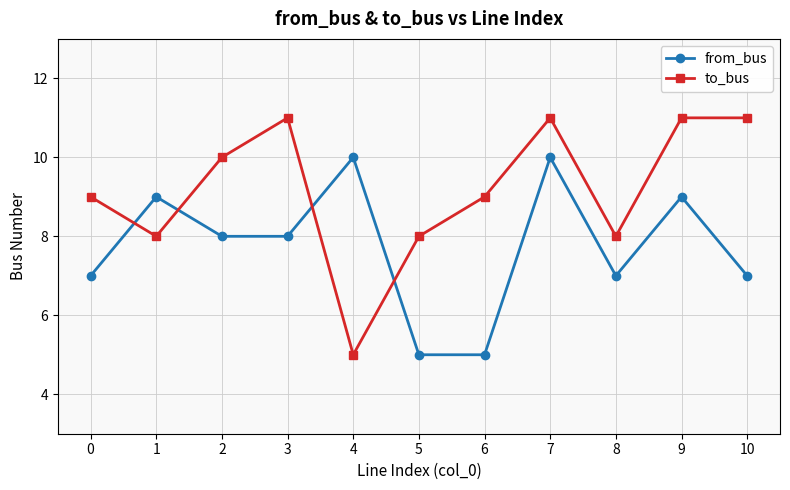

Reading left to right, extract all data points from this chart.

from_bus: 7	9	8	8	10	5	5	10	7	9	7
to_bus: 9	8	10	11	5	8	9	11	8	11	11